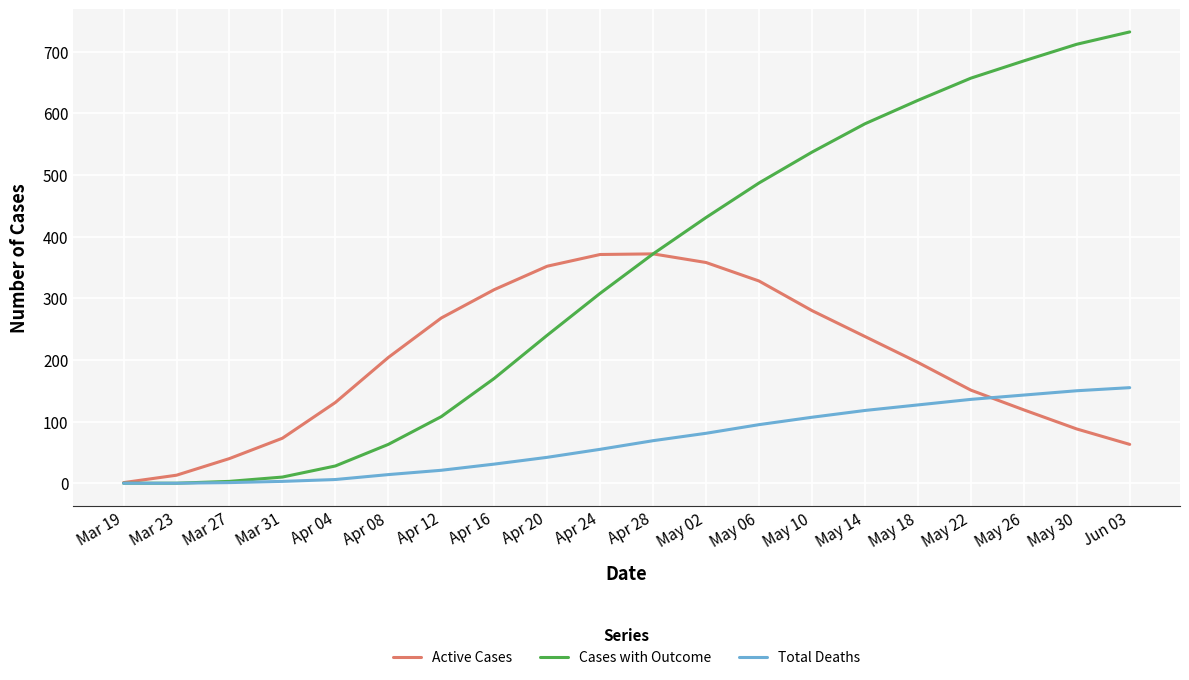

The value of Active Cases at Apr 20 is 509. True or false?

False